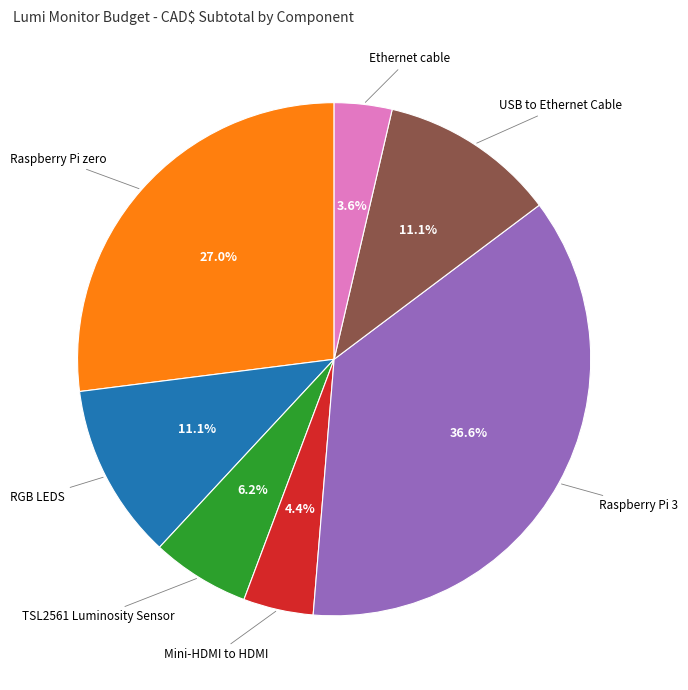

Does any single category account for the majority?

No